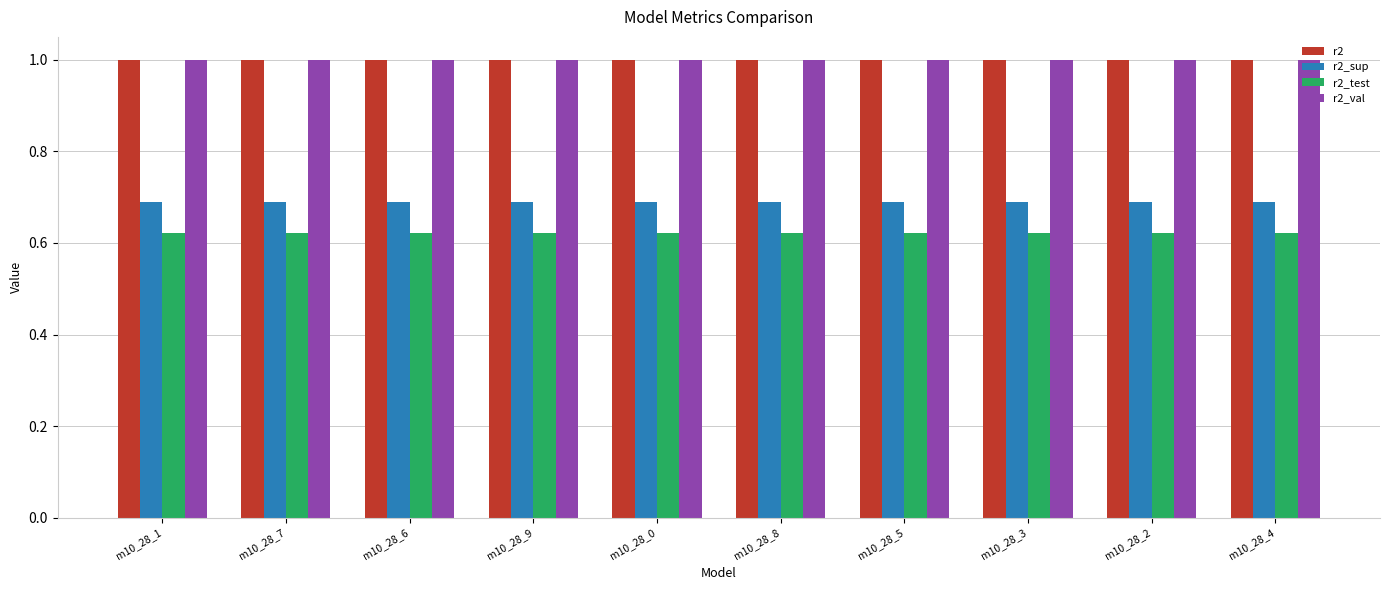

Which series has the widest spread of values?

r2_test